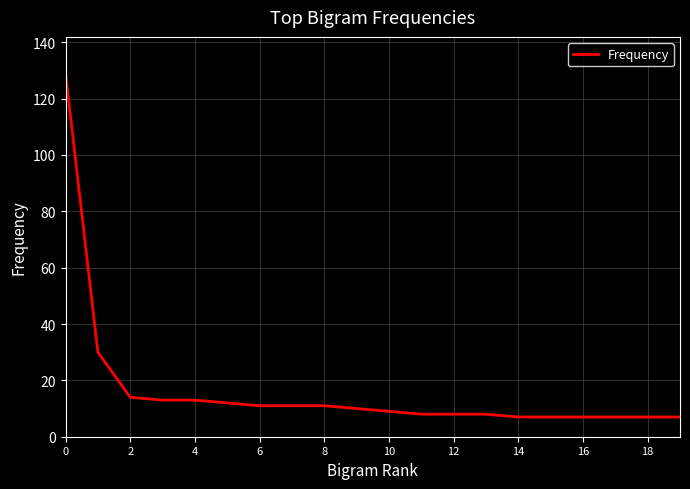

What is the maximum value shown in the chart?

129